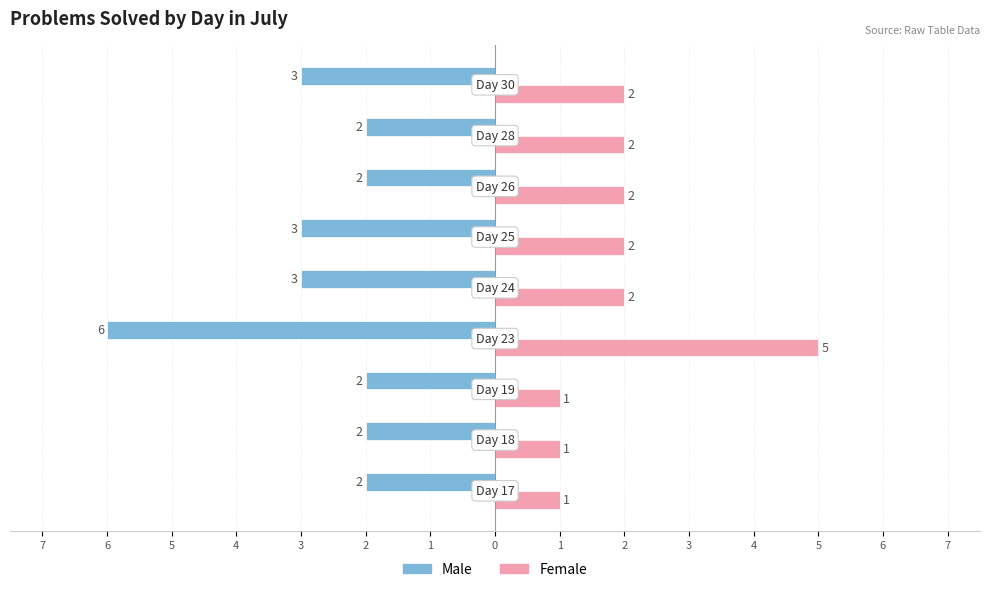

Reading left to right, extract all data points from this chart.

Male: 1=-2	2=-2	3=-2	4=-6	5=-3	6=-3	7=-2	0=-2	1=-3
Female: 1=1	2=1	3=1	4=5	5=2	6=2	7=2	0=2	1=2